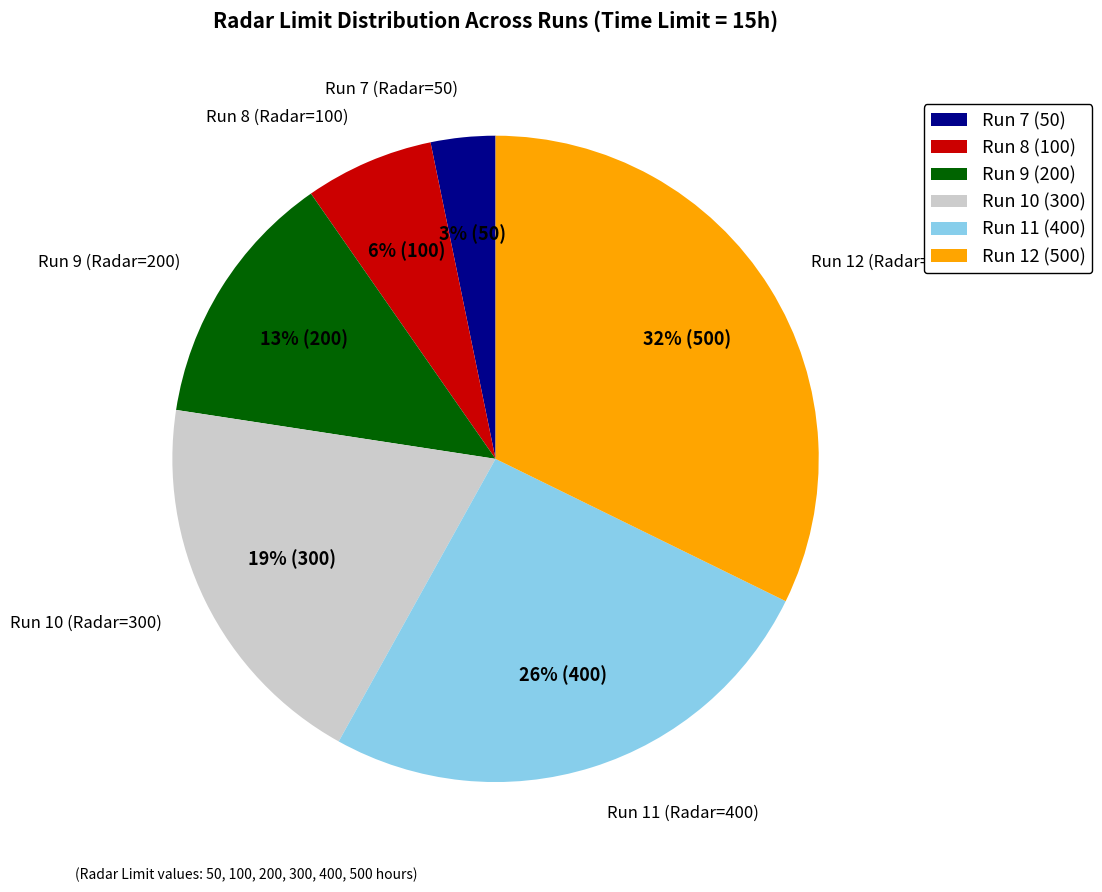

Is it true that Run 9 (Radar=200) is 18% of the pie?

False